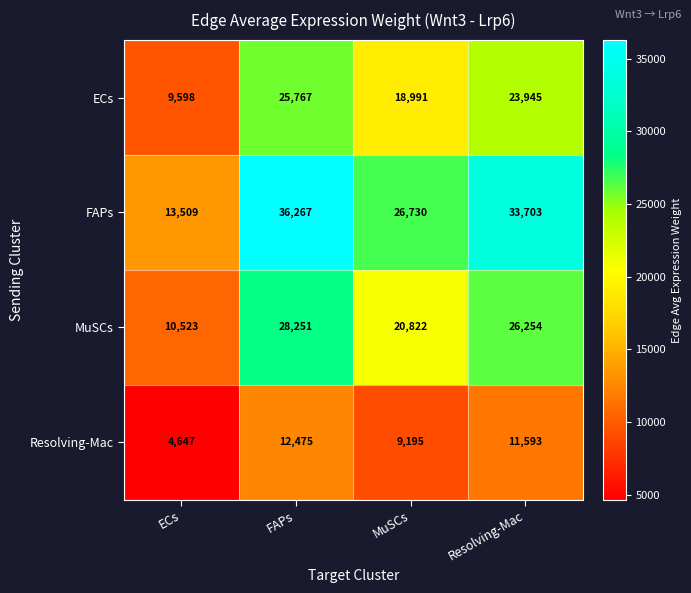

Which series has the largest range (max minus min)?

FAPs